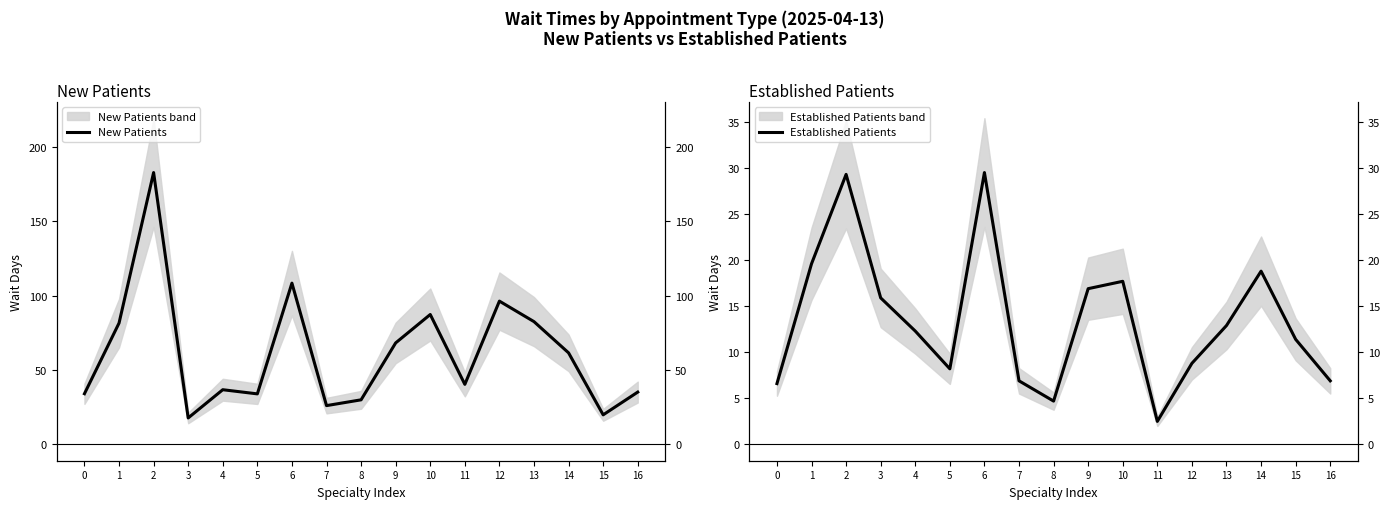

Where is the first local maximum for New Patients?

2